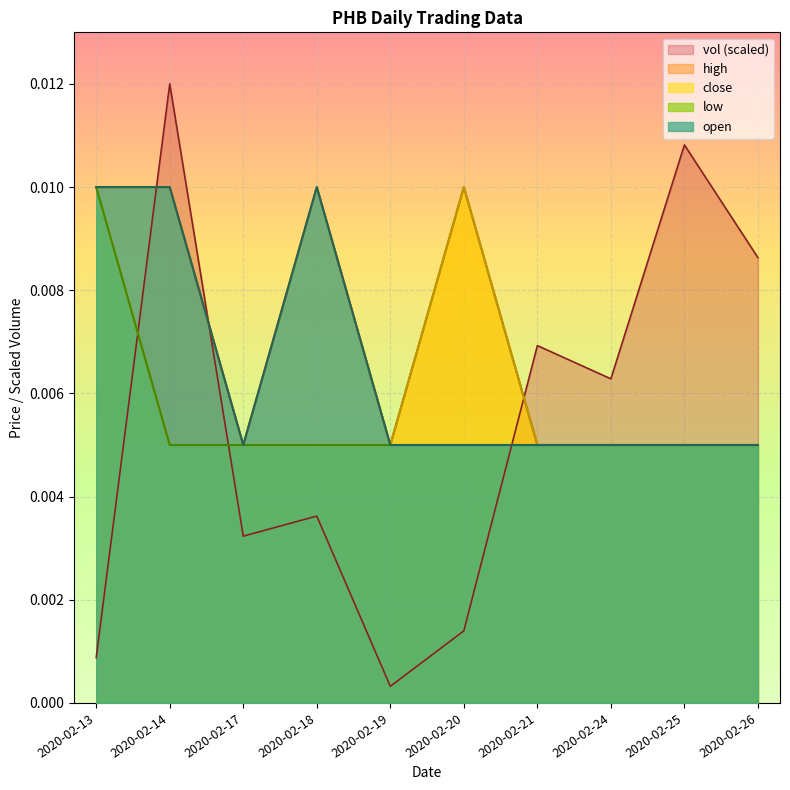

The vol series shows 0.0 at 2020-02-20. True or false?

True